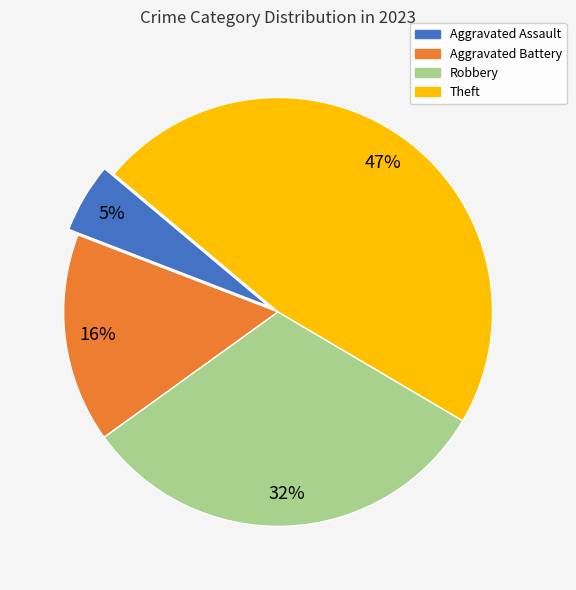

Is there a majority slice in this chart?

No